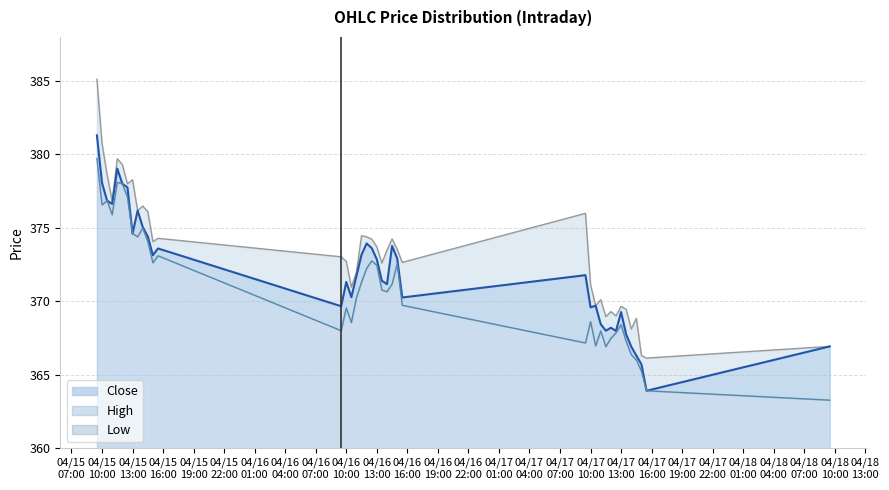

True or false: High and Close cross at least once.

False